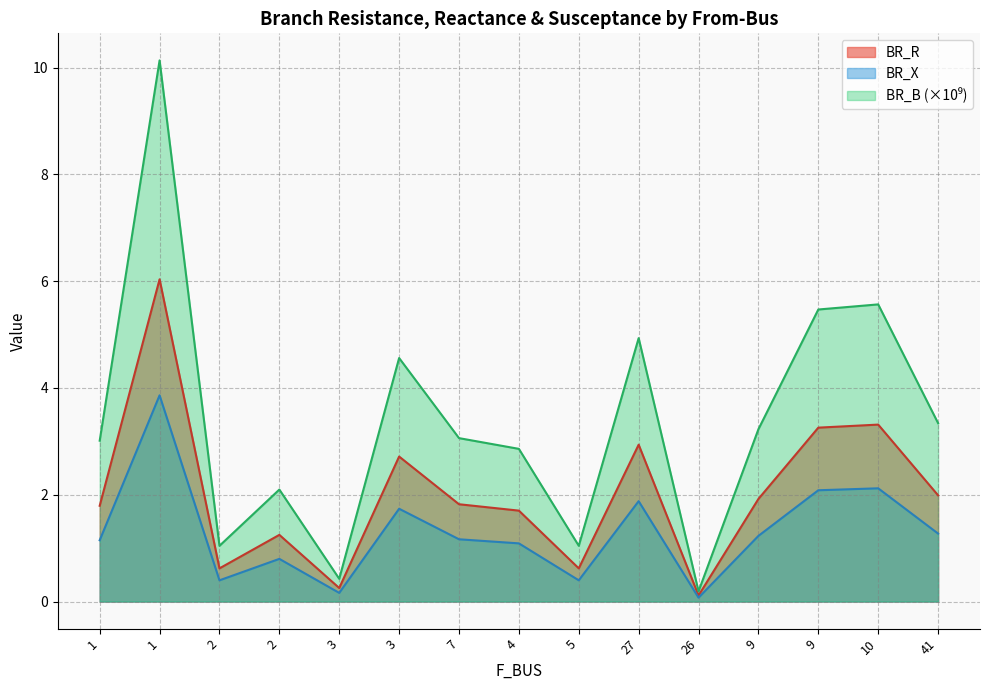

Does the chart have visible grid lines?

Yes